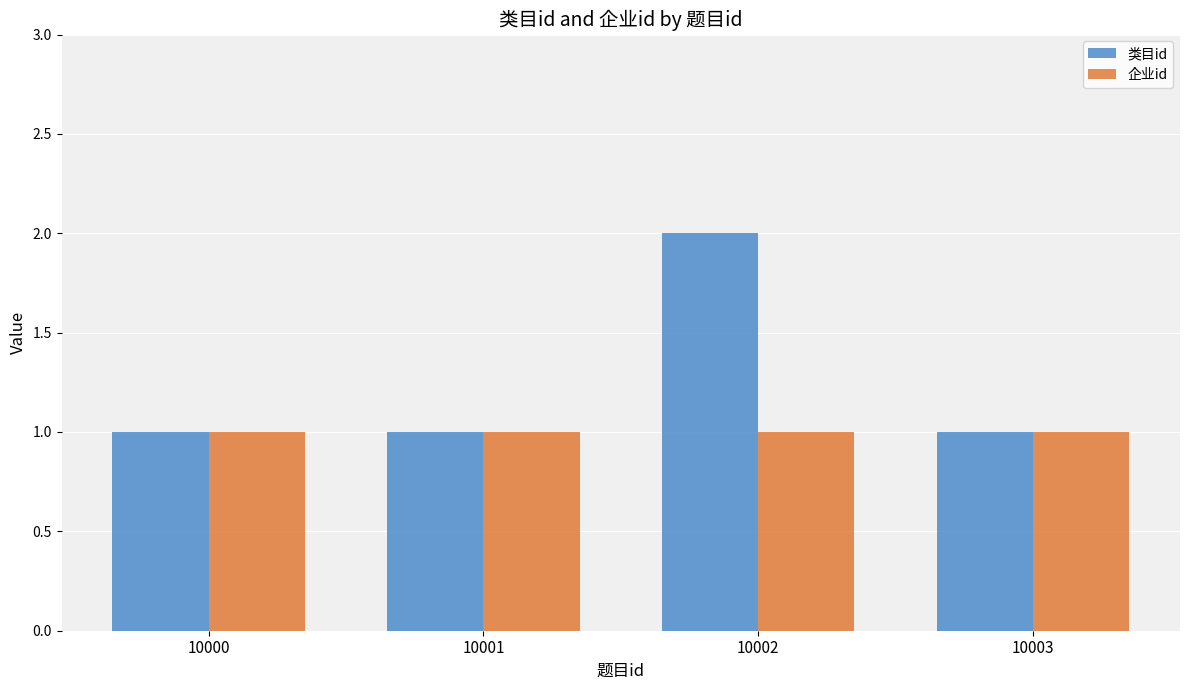

Reading right to left, extract all data points from this chart.

类目id: 10003=1	10002=2	10001=1	10000=1
企业id: 10003=1	10002=1	10001=1	10000=1